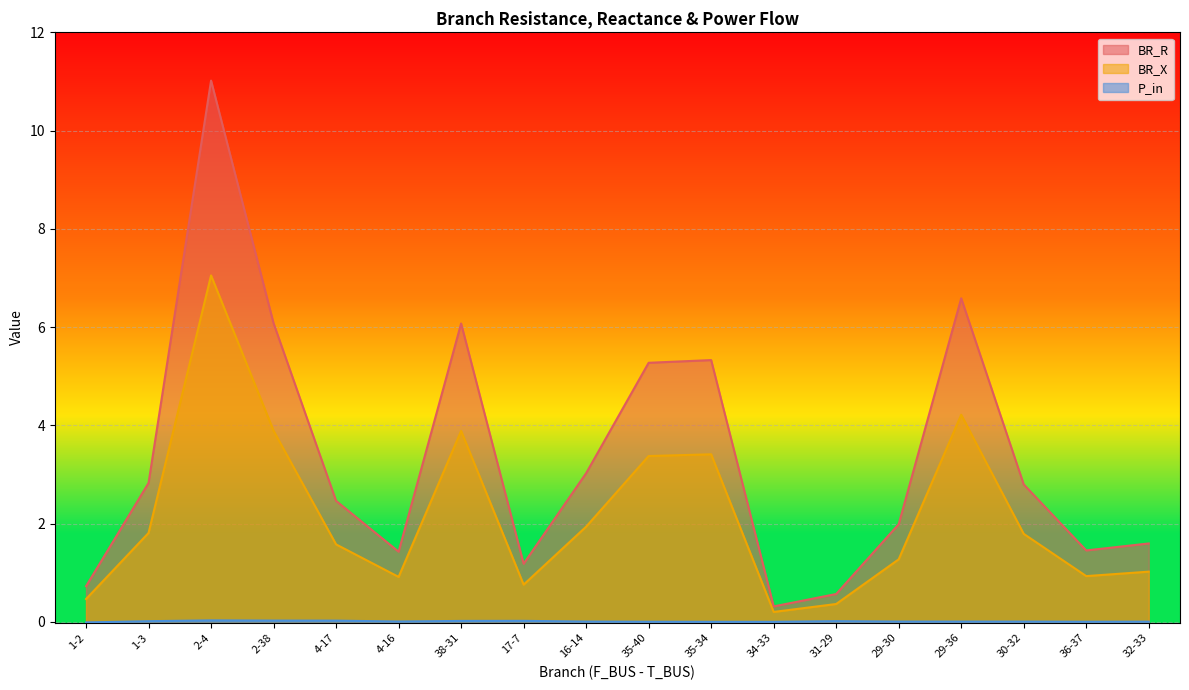

At how many categories does at least one series exceed 5?

6